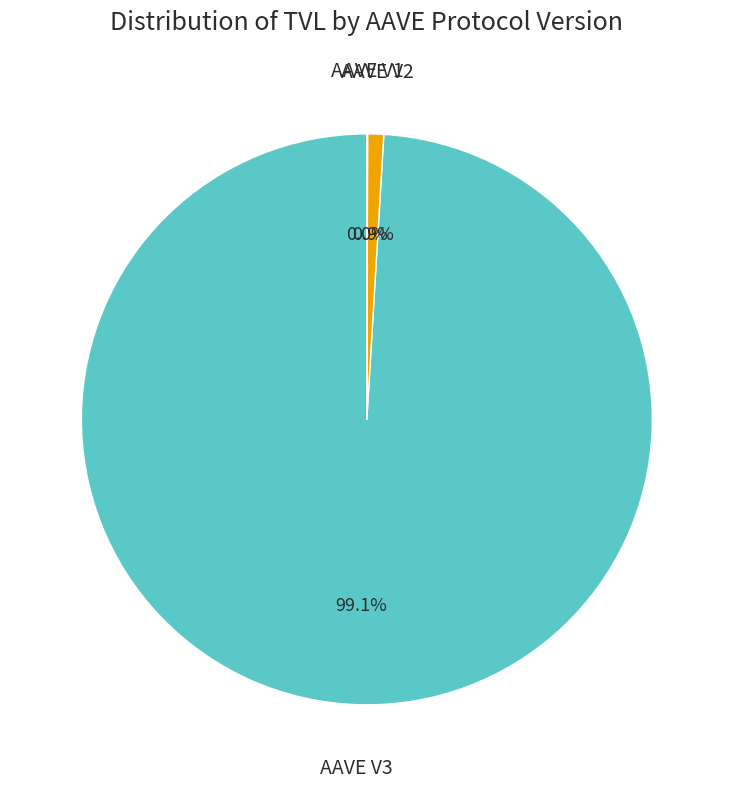

Does AAVE V3 account for over 50% of the chart?

Yes